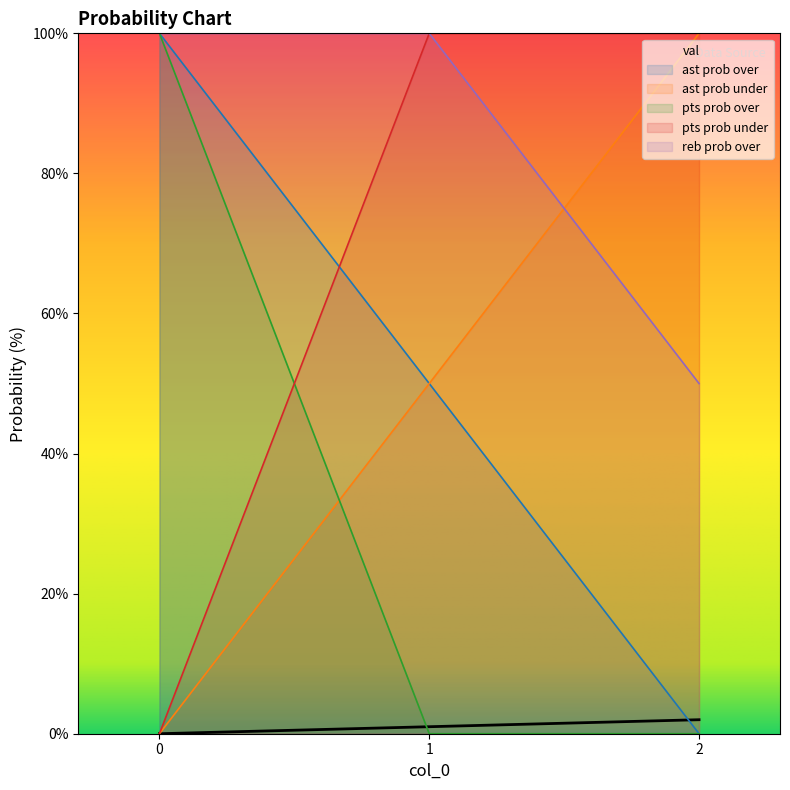

The pts prob under series shows 100 at 2. True or false?

True